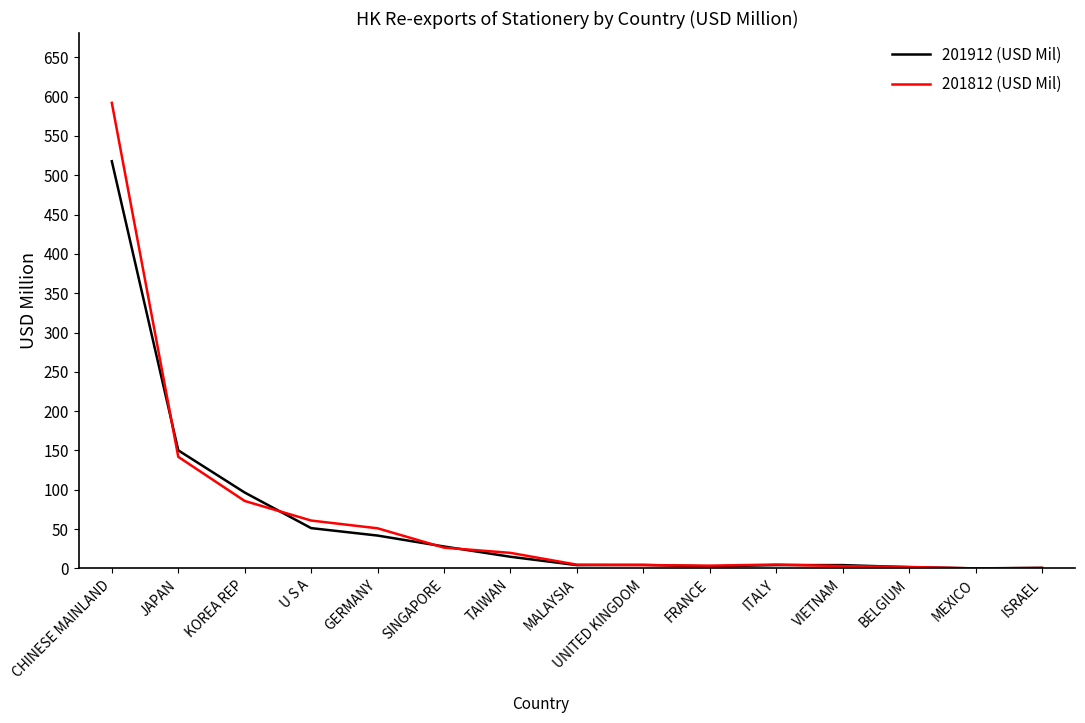

Is it true that 201912 (USD Mil) equals 737.7 at CHINESE MAINLAND?

False